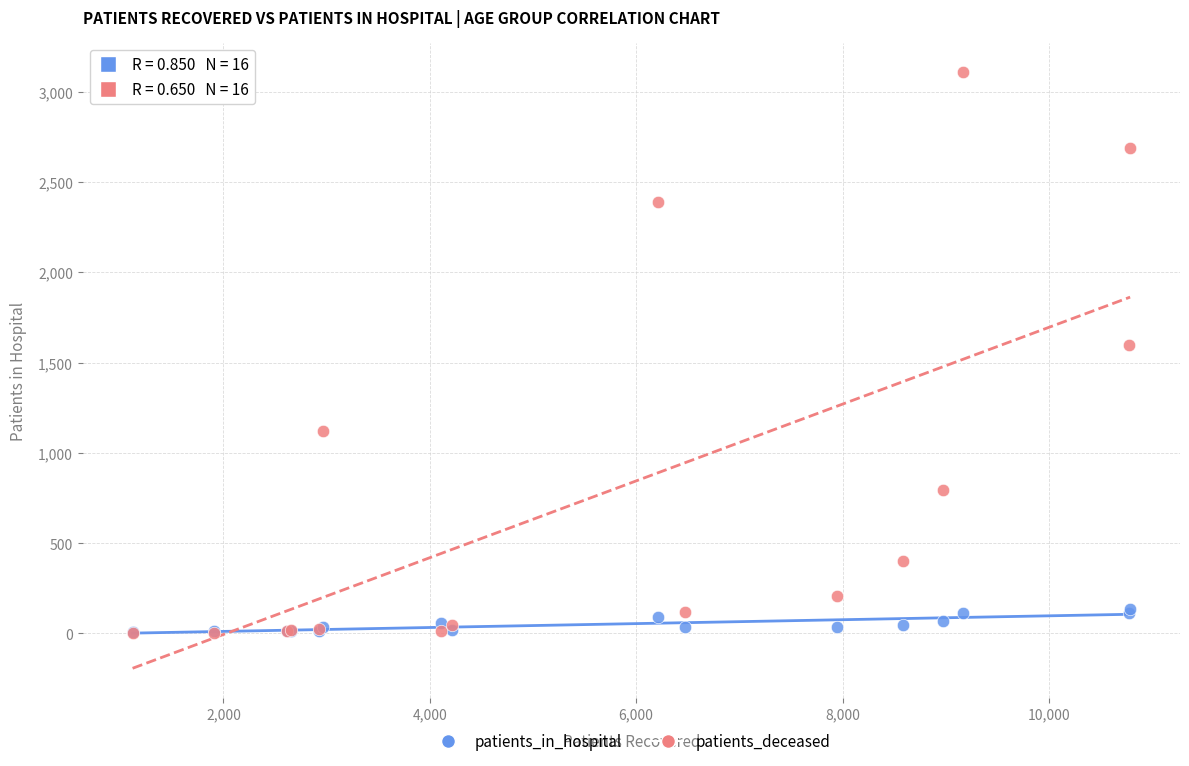

What are all the series names shown in the legend?

patients_in_hospital, patients_deceased